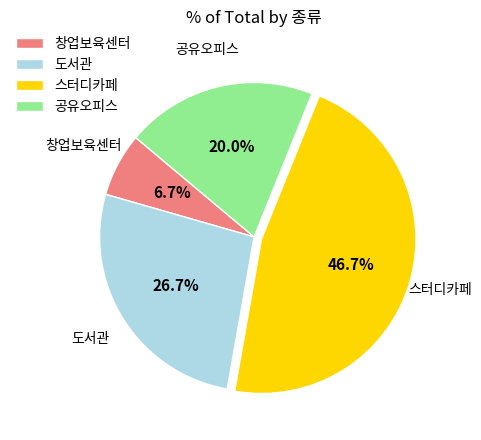

Approximately how many times larger is the value at 도서관 compared to 스터디카페?

0.6